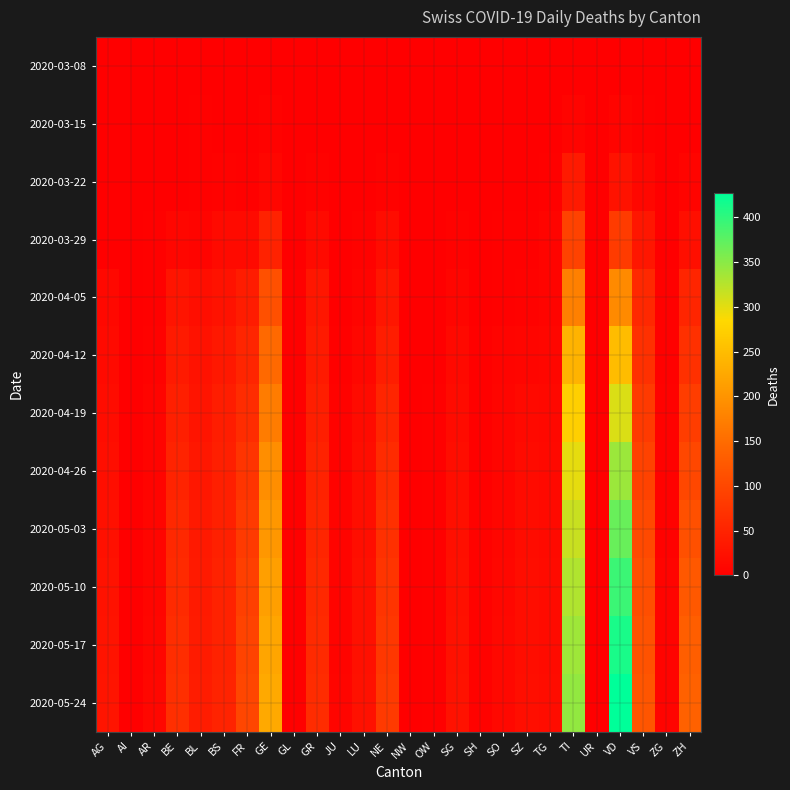

Which category has the lowest value across all series?

AG